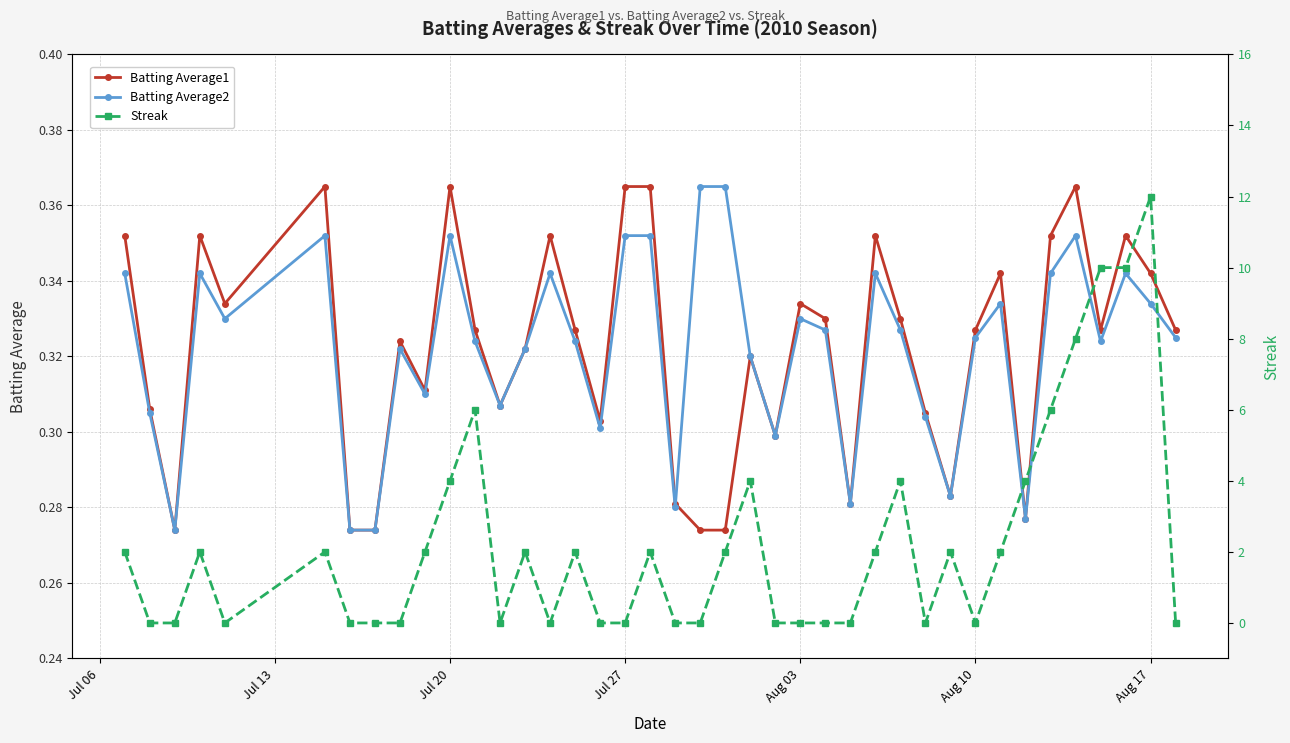

Which series has the largest range (max minus min)?

Streak